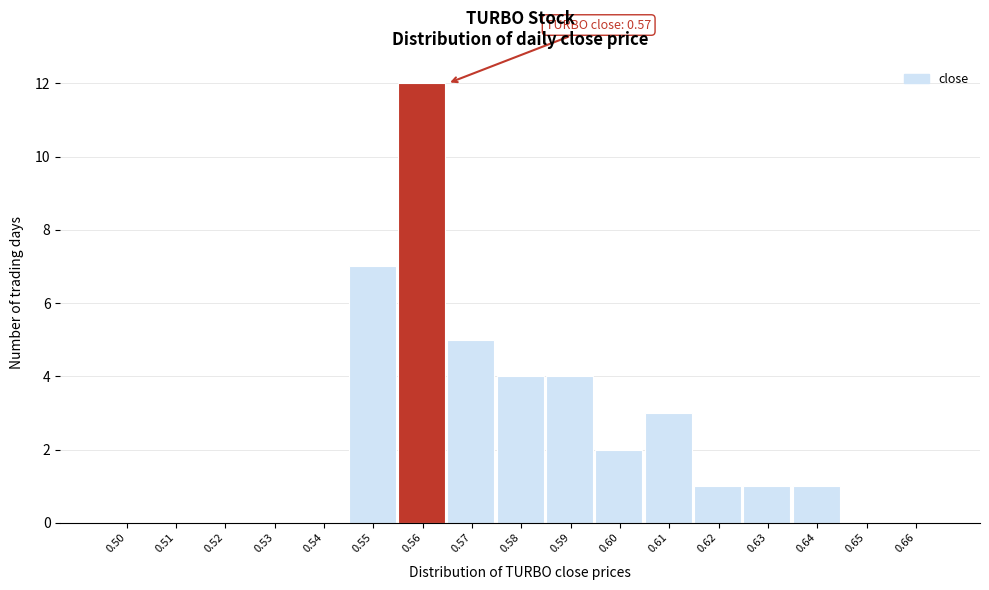

Reading right to left, extract all data points from this chart.

0.66=0	0.65=0	0.64=1	0.63=1	0.62=1	0.61=3	0.60=2	0.59=4	0.58=4	0.57=5	0.56=12	0.55=7	0.54=0	0.53=0	0.52=0	0.51=0	0.50=0